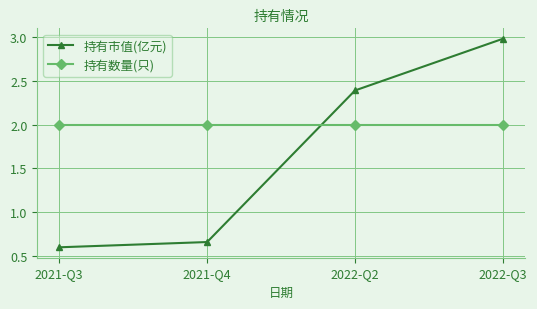

How many categories are shown in the chart?

4